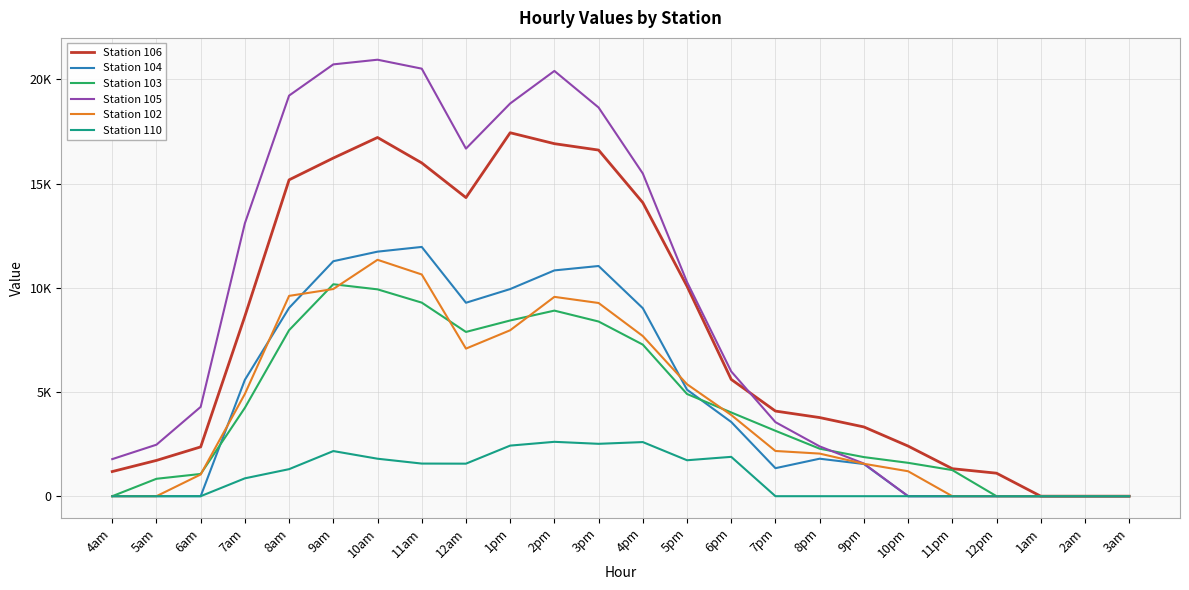

True or false: Station 105 and Station 106 intersect in this chart.

True